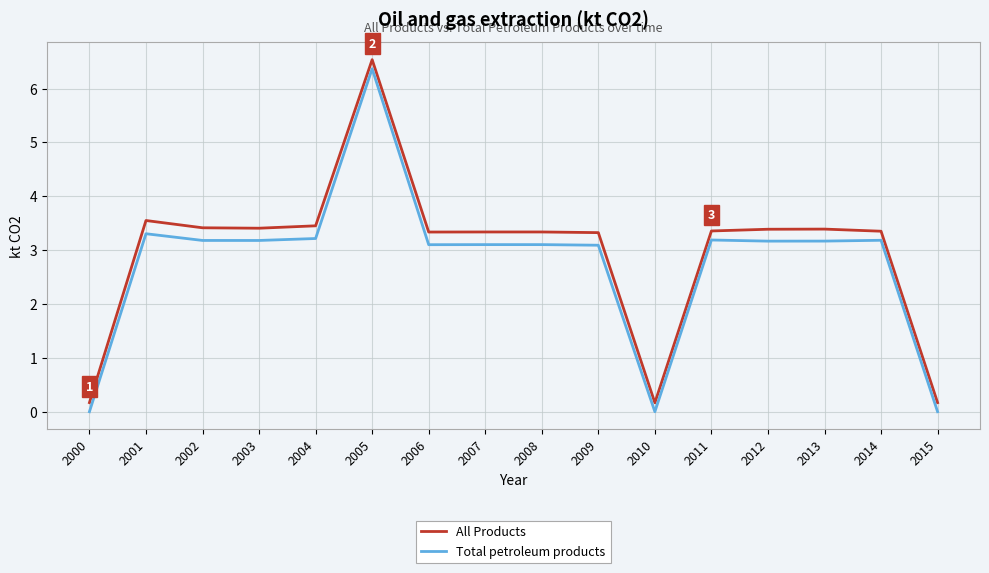

What is the difference between the maximum and minimum values in the All Products series?

6.4